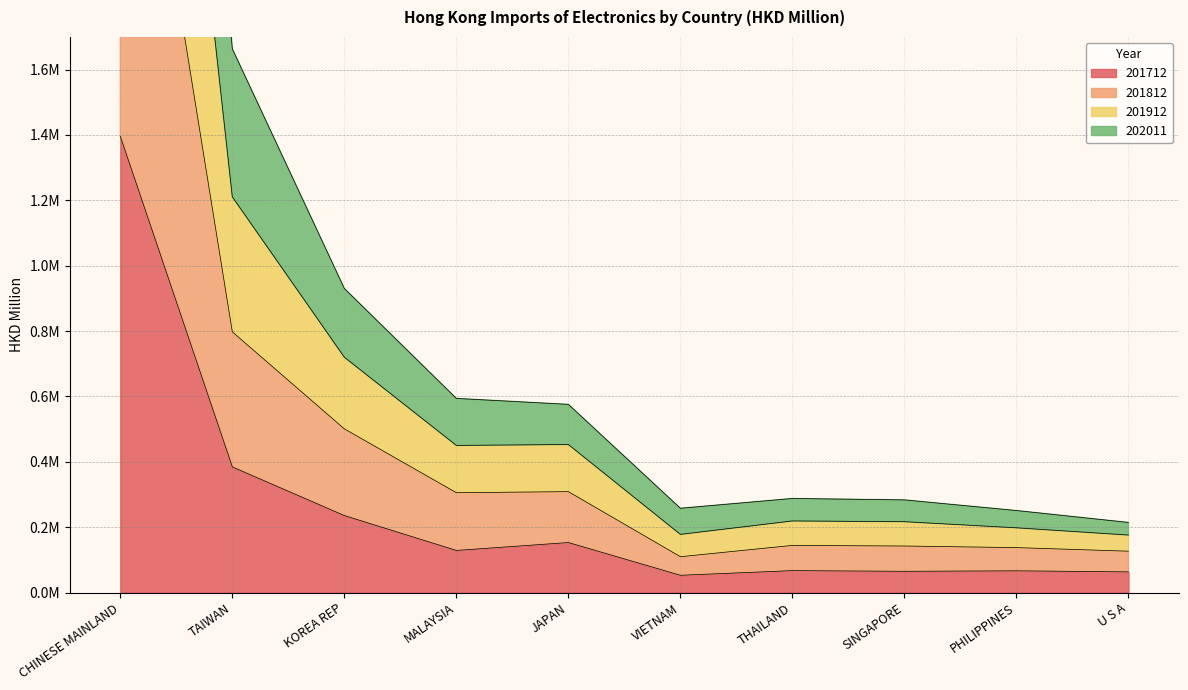

What is the label of the 6th point from the left?

VIETNAM